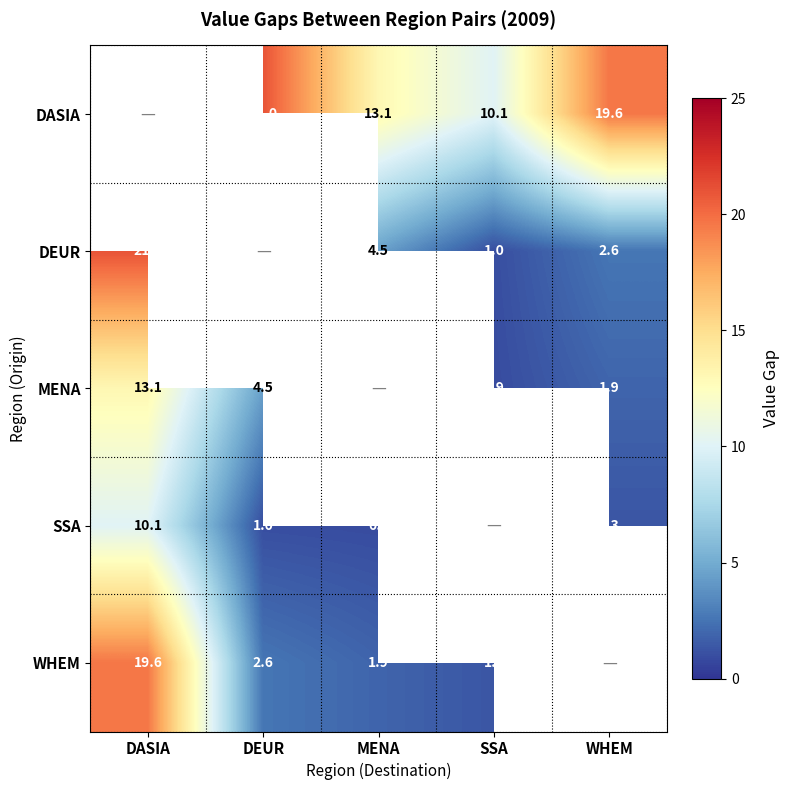

Is the value of WHEM at DEUR greater than the value of DASIA at DEUR?

No